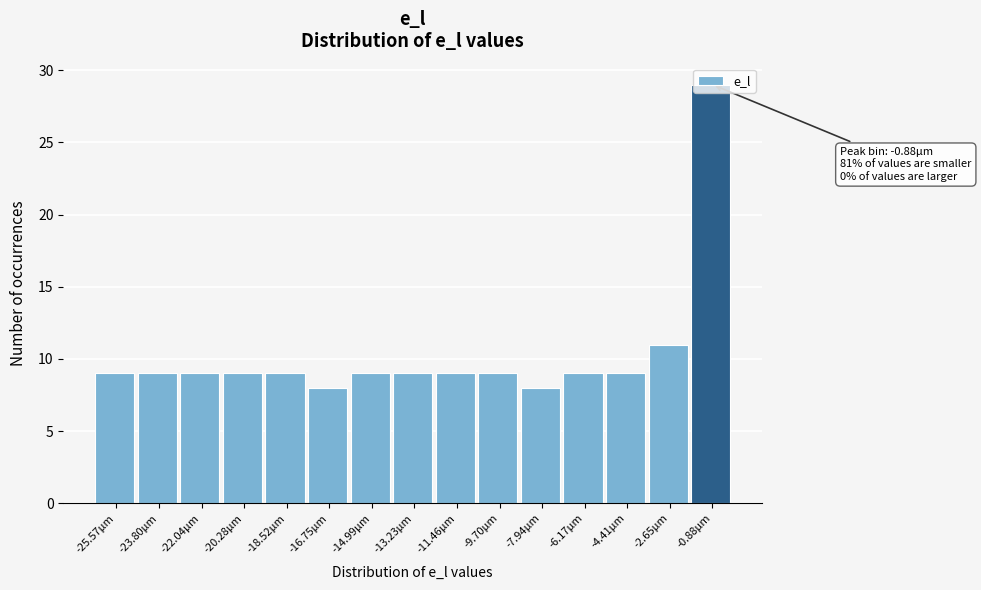

Which range on the x-axis has the tallest bar?

-1.8 to 0.0